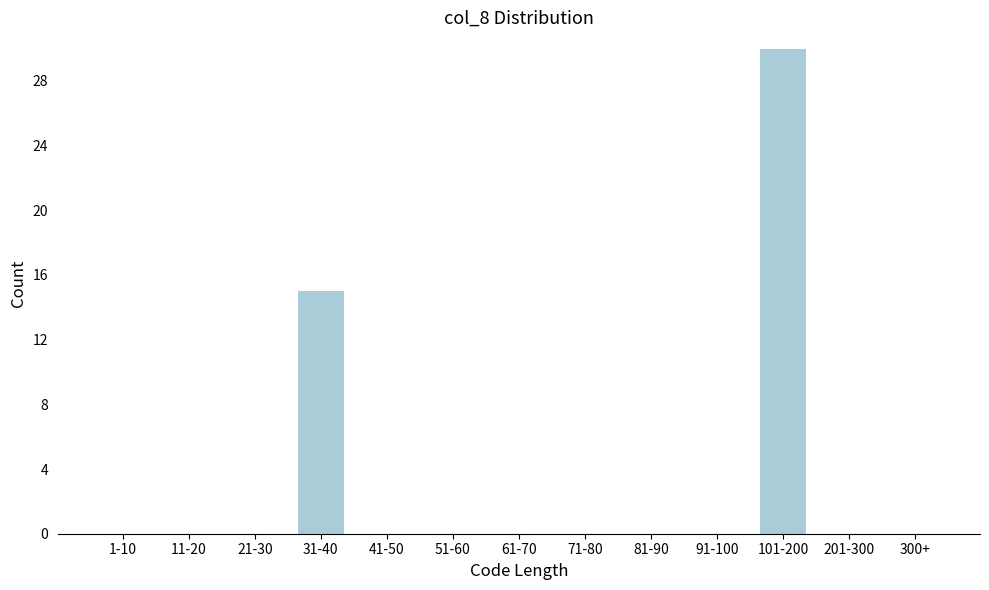

Reading left to right, transcribe all the data shown in this chart.

1-10=0	11-20=0	21-30=0	31-40=15	41-50=0	51-60=0	61-70=0	71-80=0	81-90=0	91-100=0	101-200=30	201-300=0	300+=0